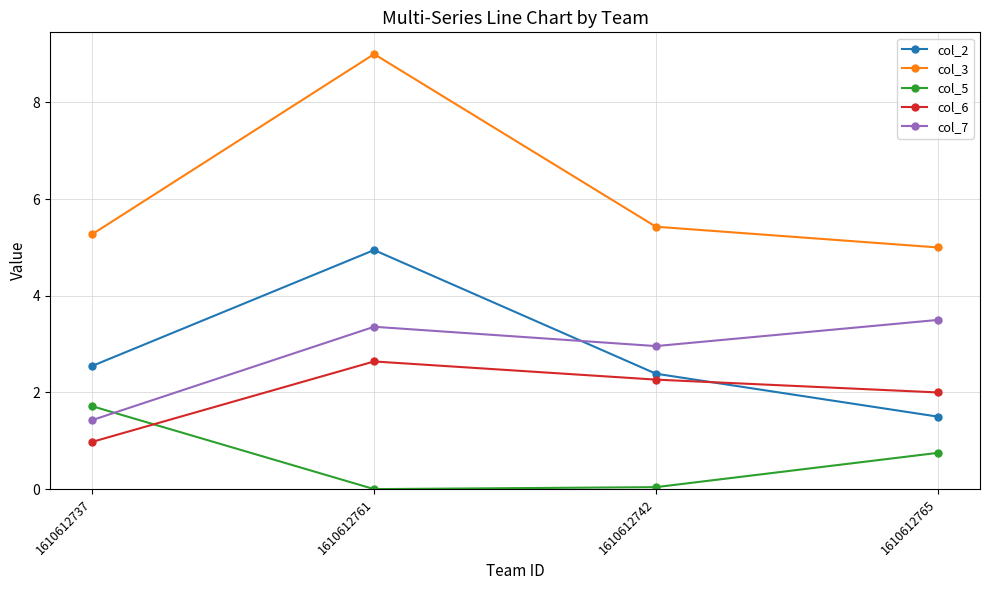

At 1610612765, list the series in order from largest to smallest.

col_3, col_7, col_6, col_2, col_5